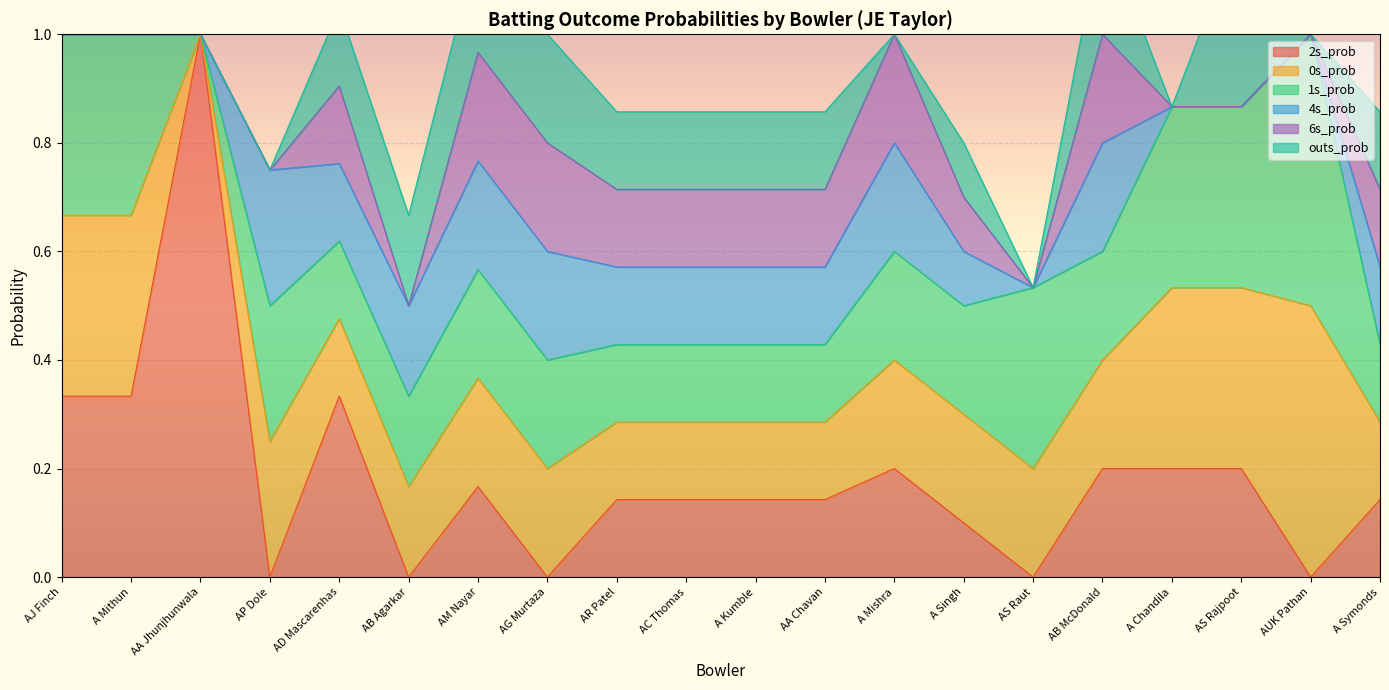

Which category has the highest value in the 1s_prob series?

AUK Pathan